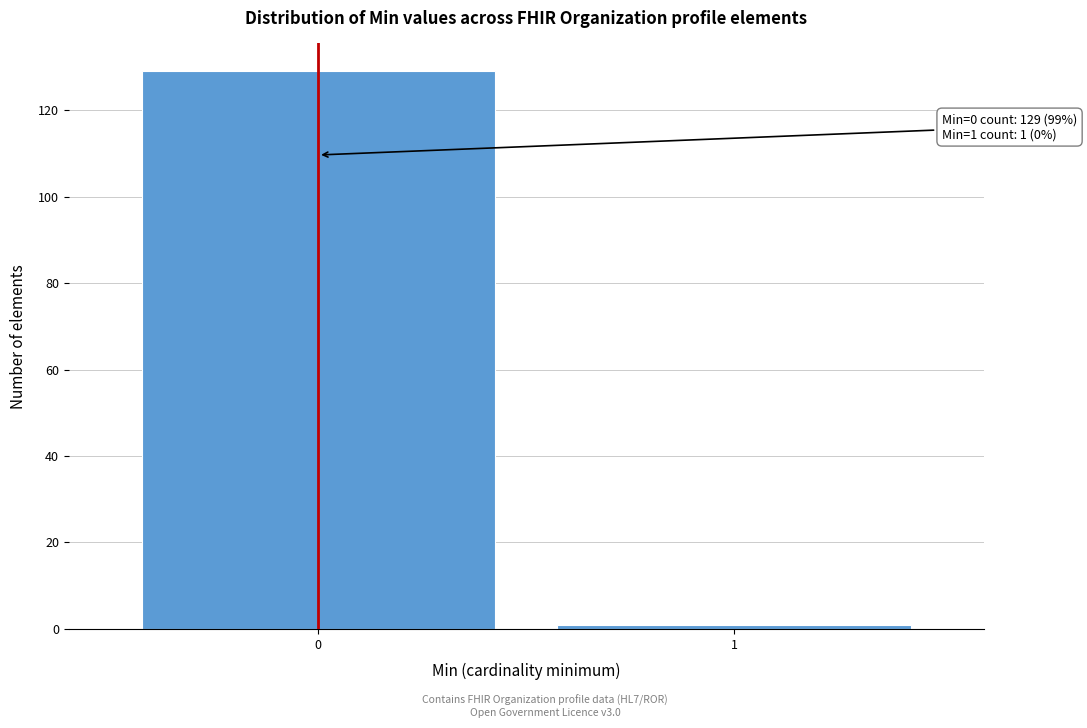

Reading left to right, what are all the values shown in this chart?

129	1